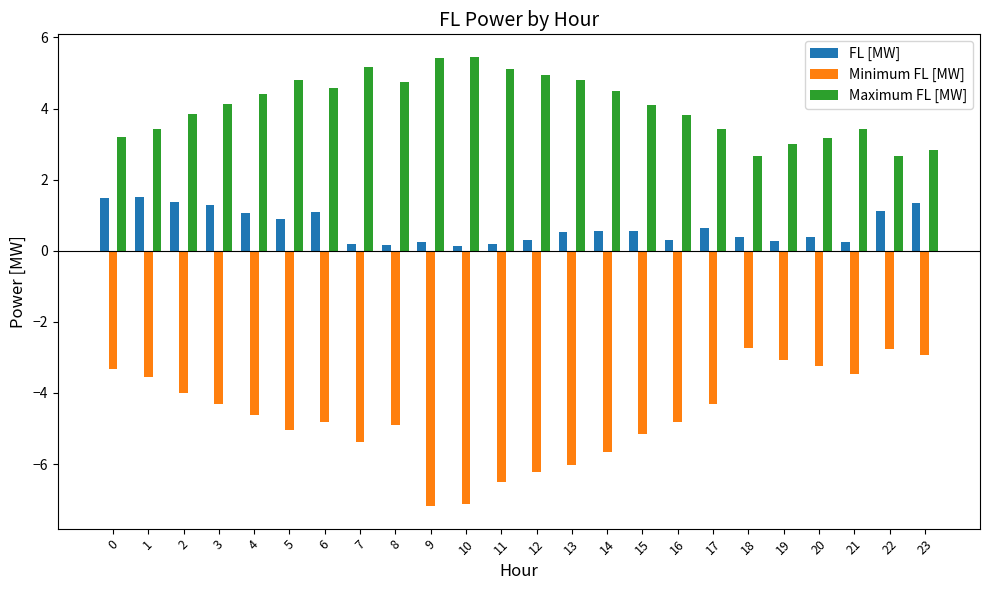

What is the difference between the second highest and minimum values in the Maximum FL [MW] series?

2.7